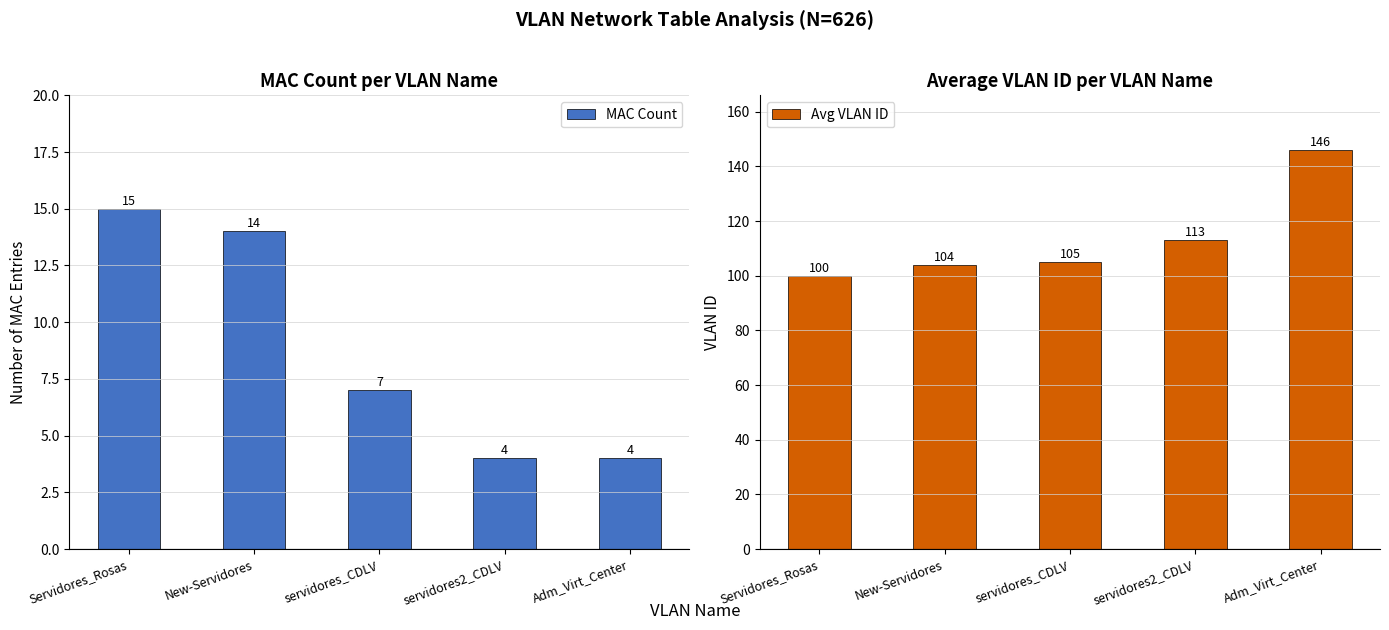

List the series in order of their overall mean, highest first.

Avg VLAN ID, MAC Count